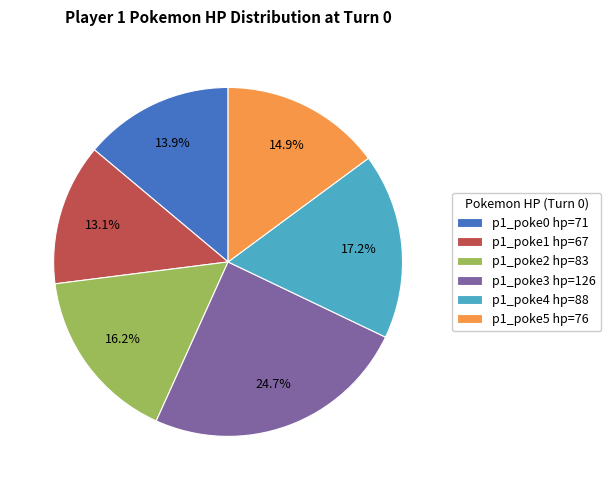

Between p1_poke2 hp=83 and p1_poke4 hp=88, which is larger?

p1_poke4 hp=88